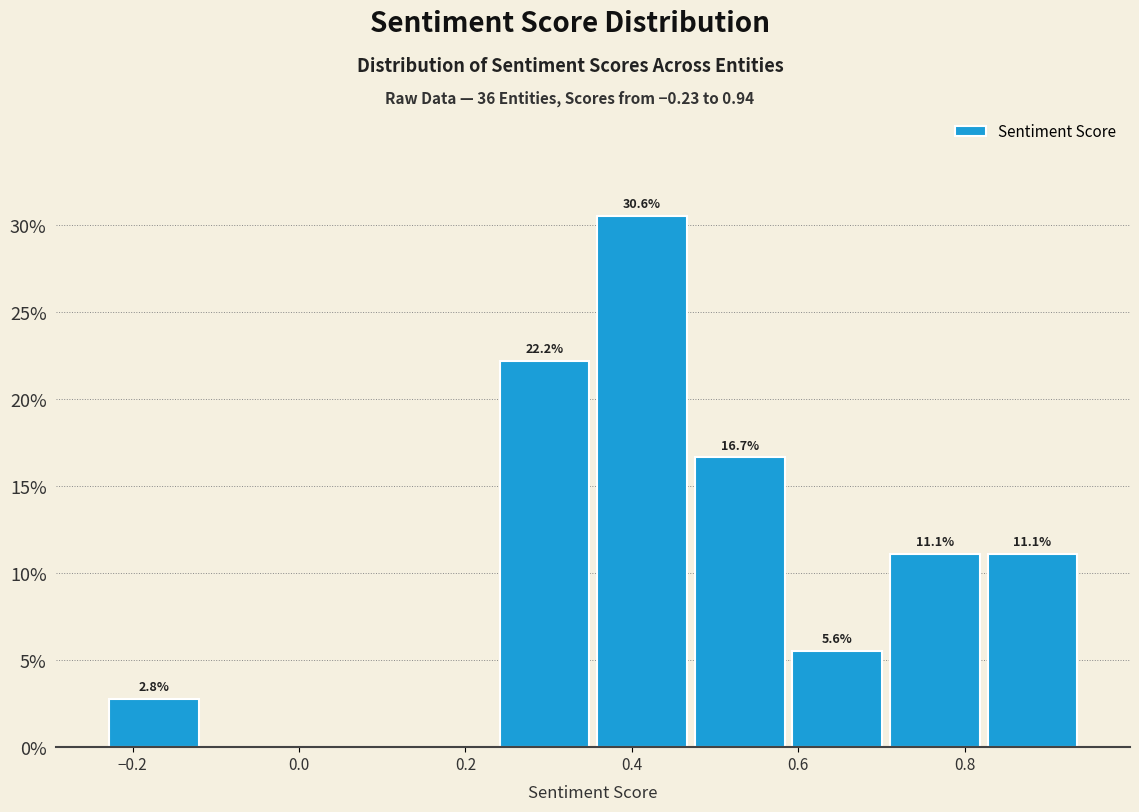

Which range on the x-axis has the tallest bar?

0.36 to 0.48